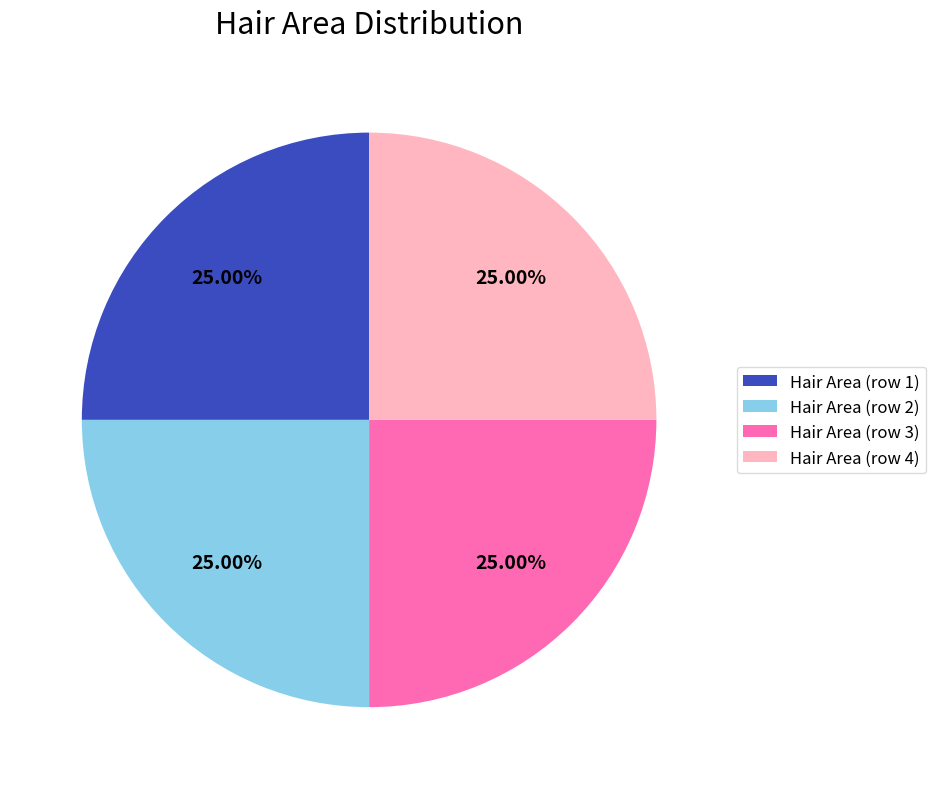

How many segments does this pie chart have?

4